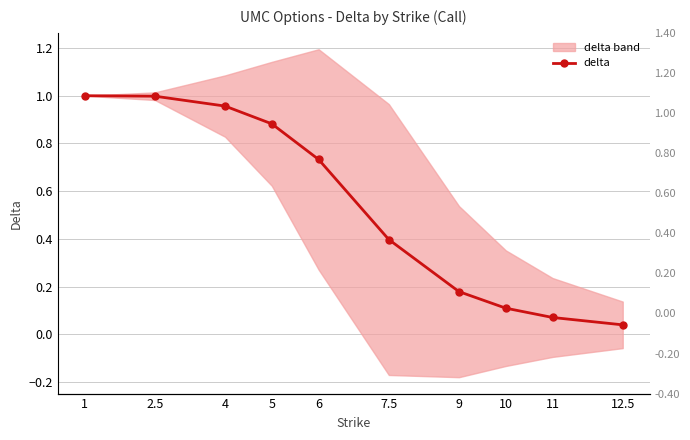

Reading left to right, what are all the values shown in this chart?

1.0	1.0	1.0	0.9	0.7	0.4	0.2	0.1	0.1	0.0